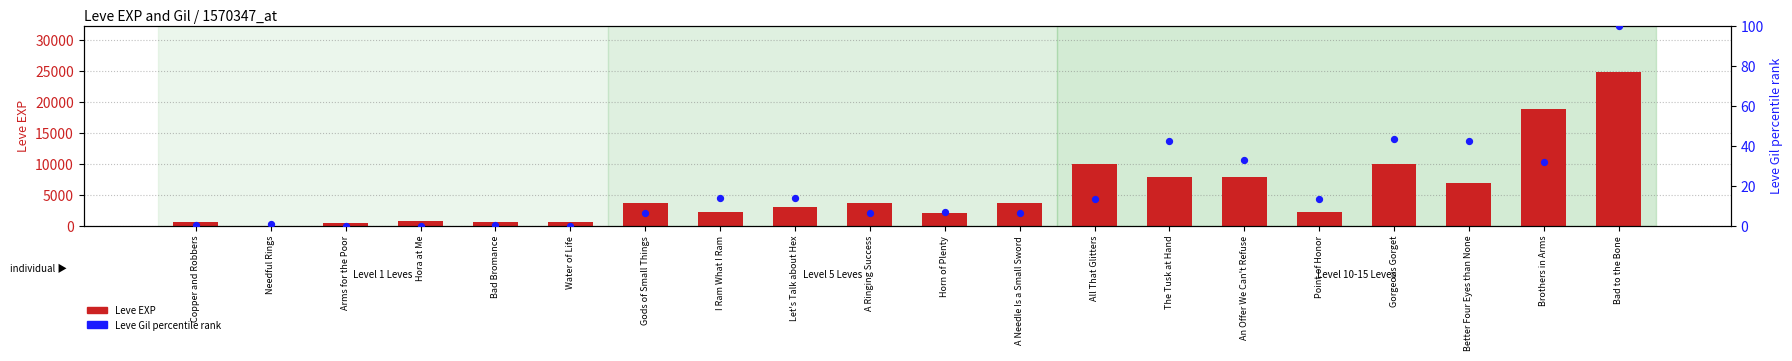

Which series has the widest spread of Y values?

Leve EXP